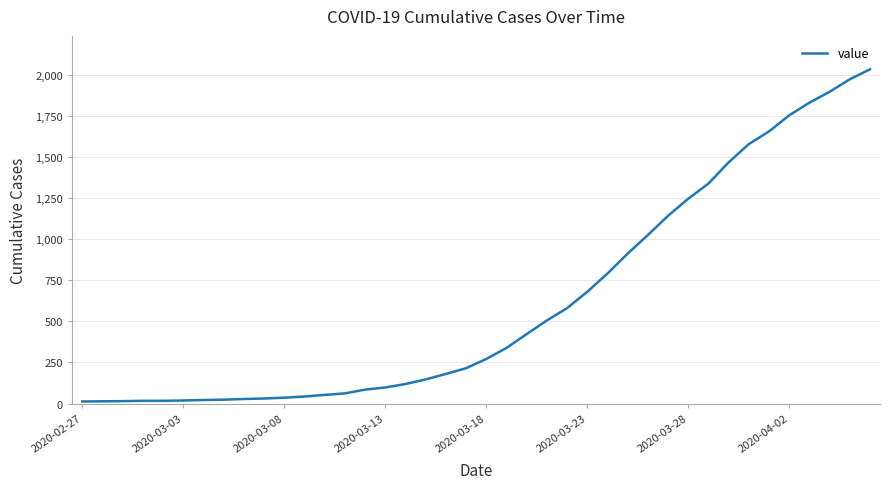

What is the maximum value shown in the chart?

2032